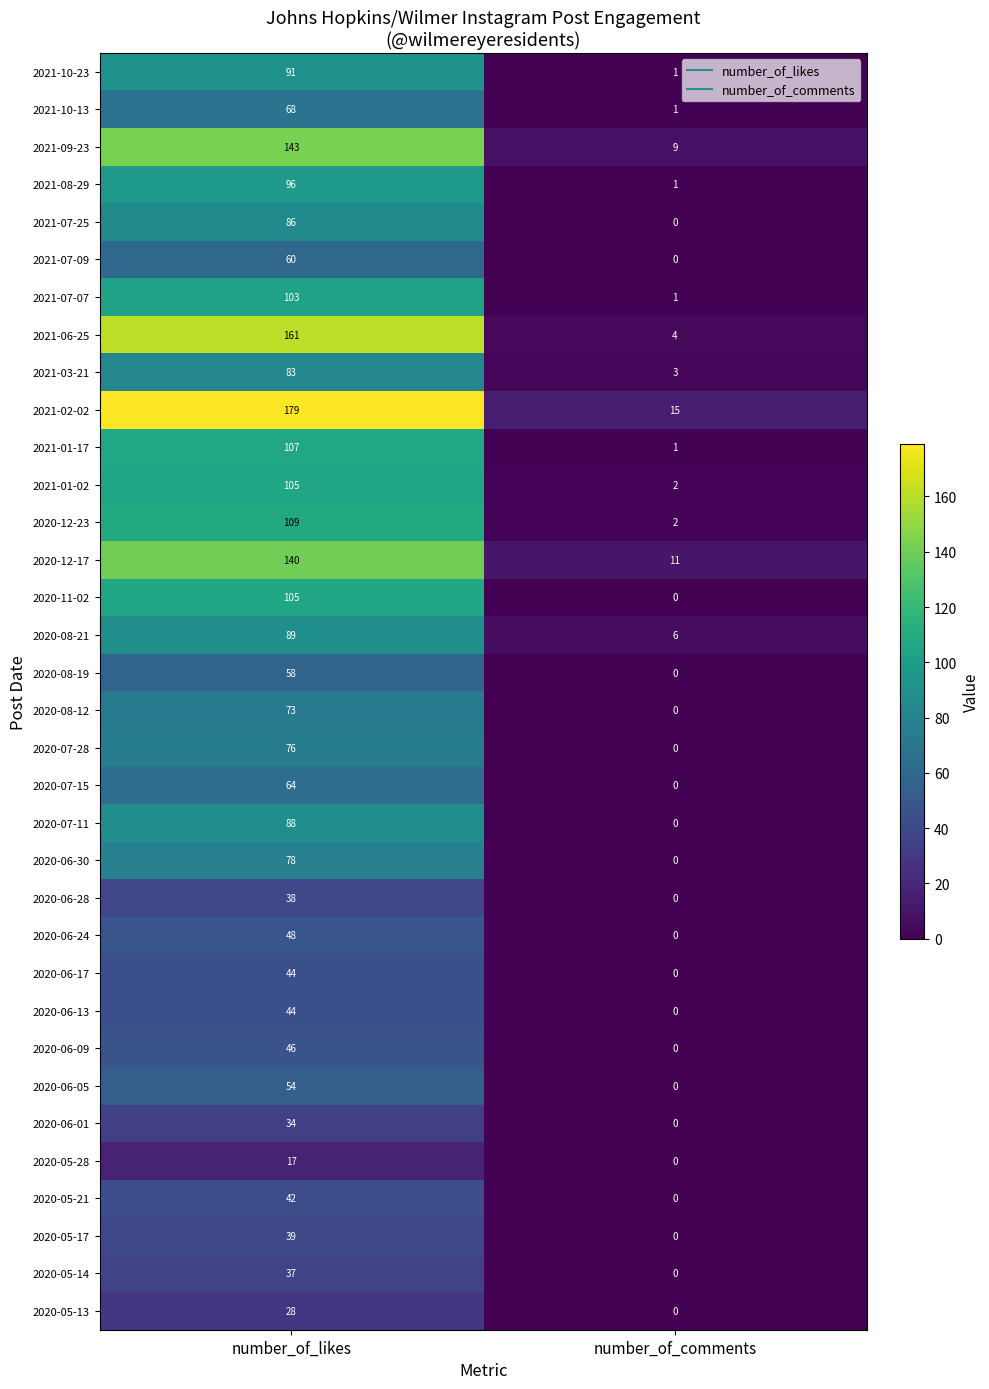

Which series has the largest range (max minus min)?

2021-02-02